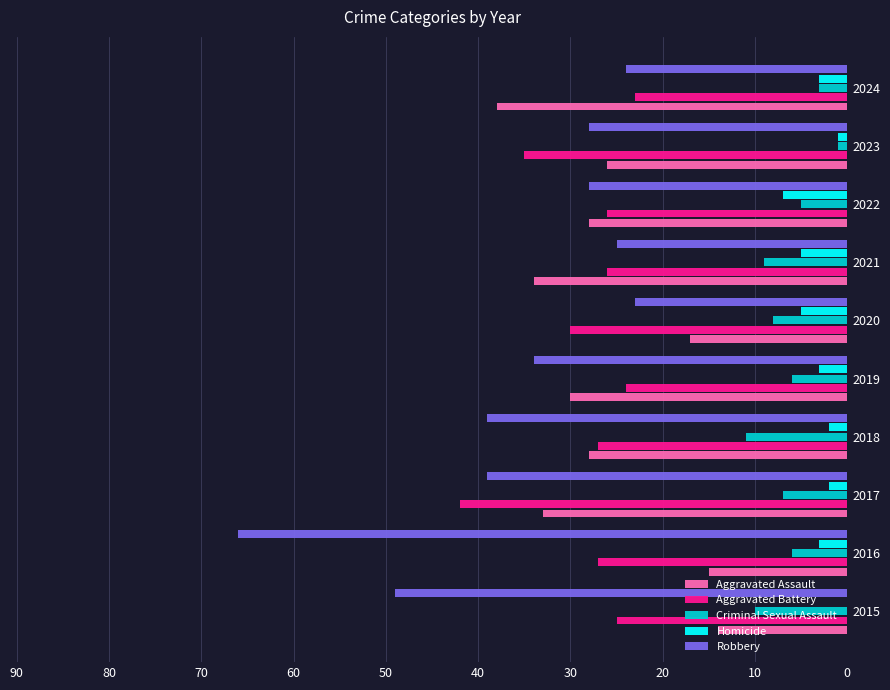

Read the Aggravated Battery value at 2015.

25